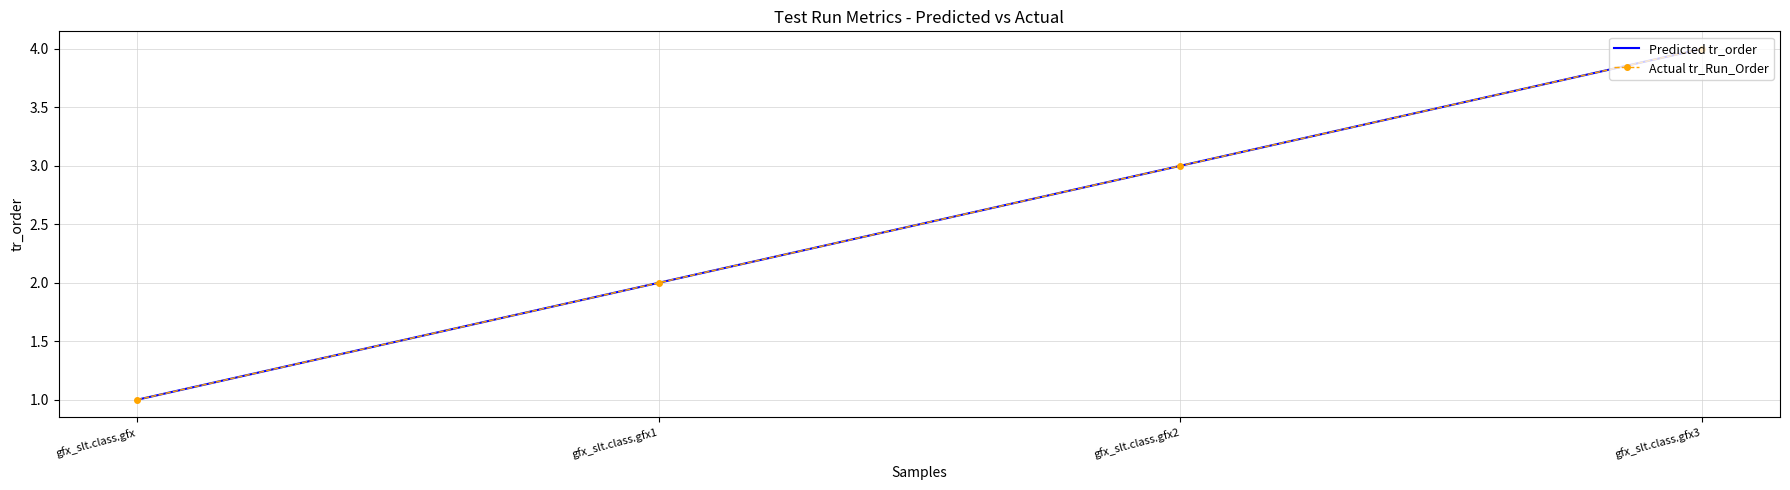

Count the number of data series in this chart.

2